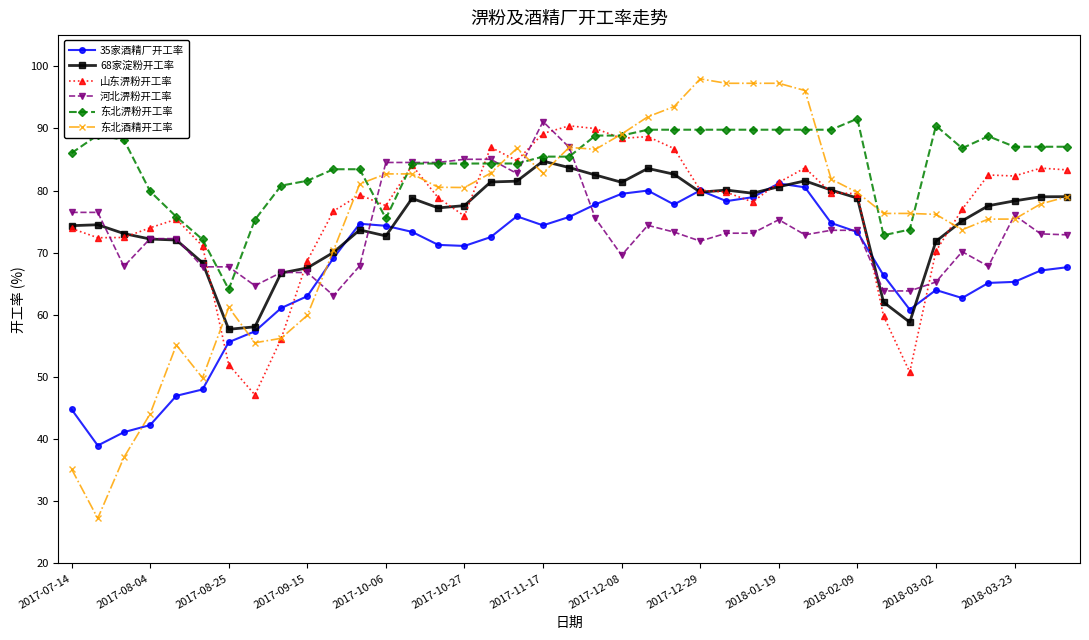

True or false: 35家酒精厂开工率 has more than 2 interior local peaks.

True